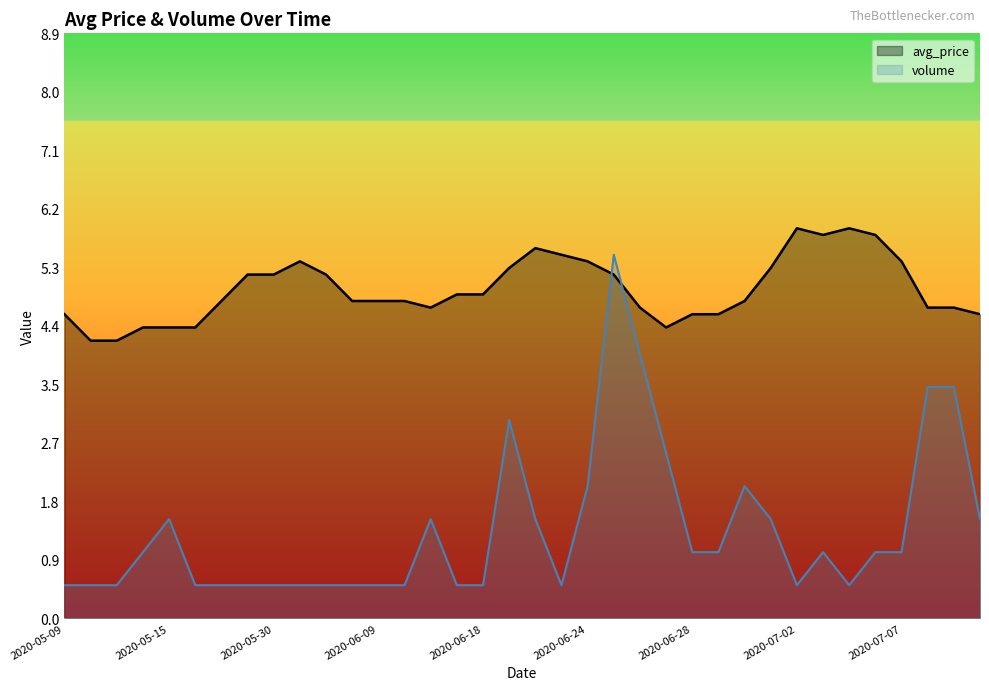

How many data points in volume are above 1?

13